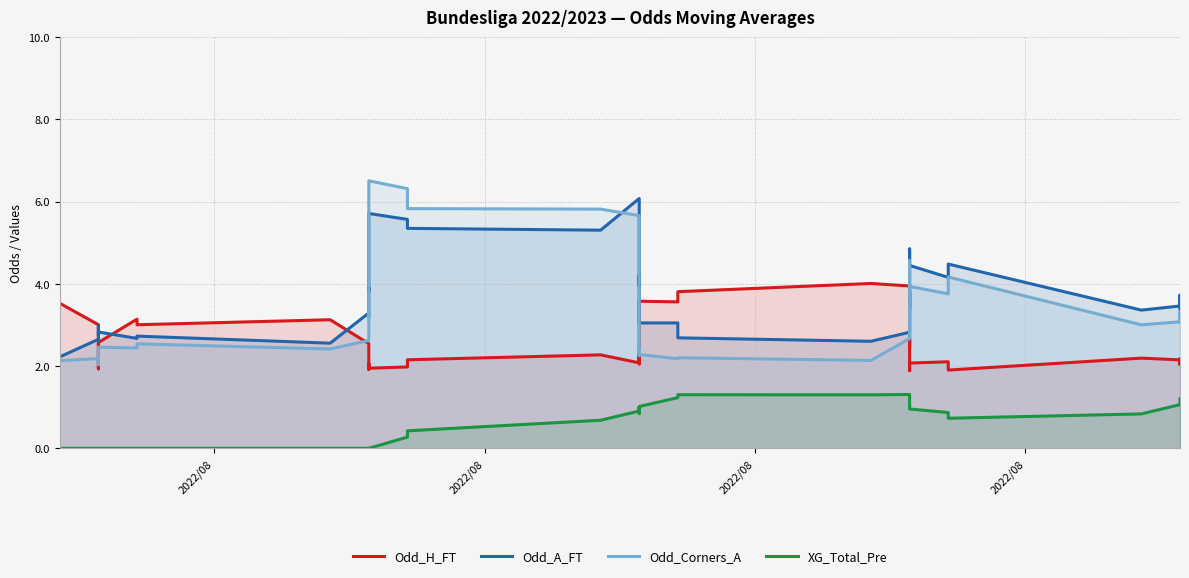

What is the difference between the maximum and second lowest values in the Odd_Corners_A series?

4.4